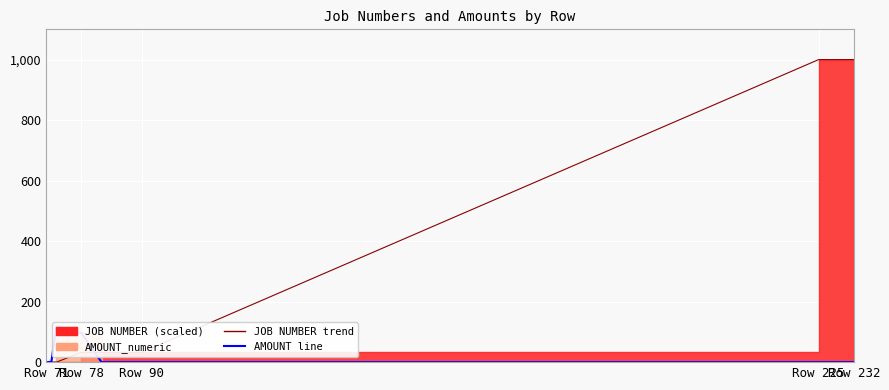

Where is AMOUNT_numeric line nearest to the value 59?

Row 78